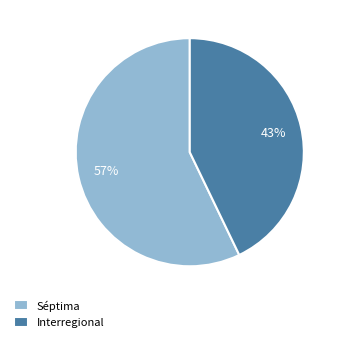

Which has a higher value, Interregional or Séptima?

Séptima